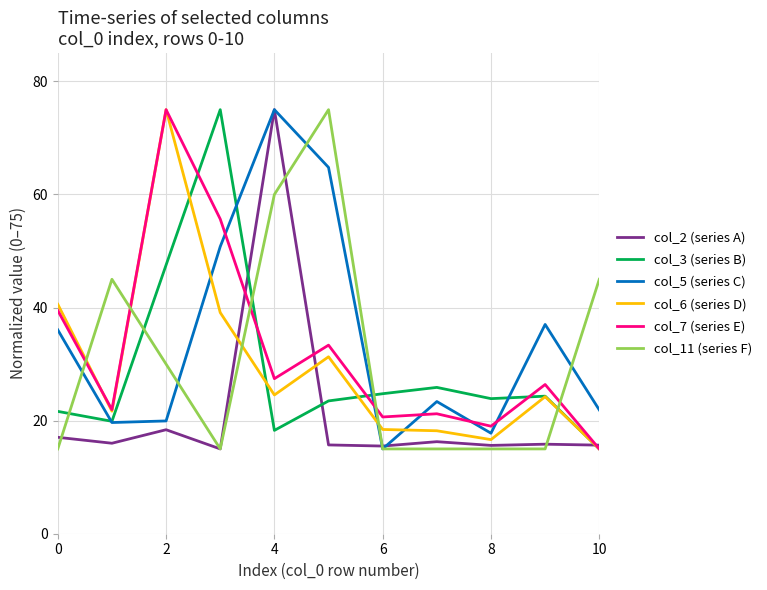

True or false: col_7 (series E) and col_5 (series C) intersect in this chart.

True